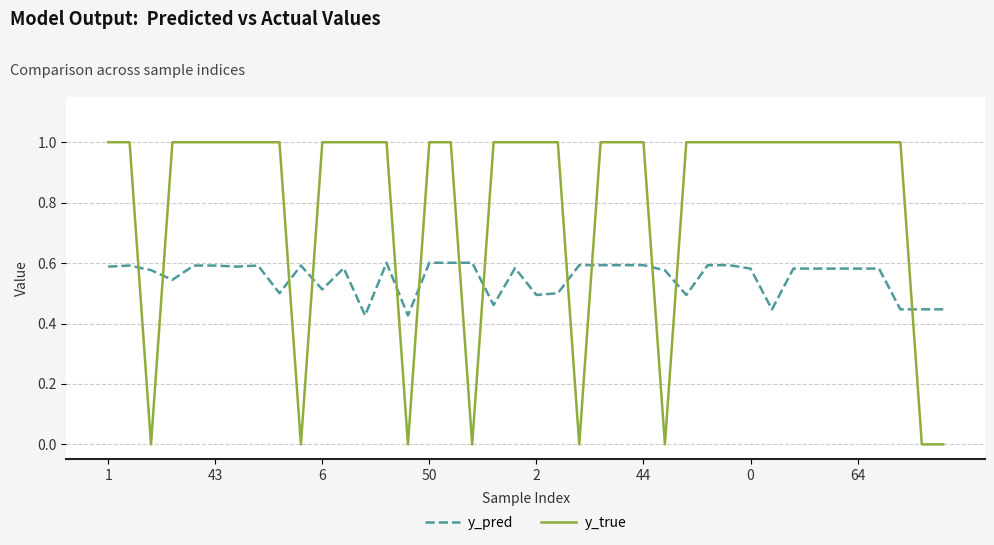

At how many categories does at least one series exceed 0?

40